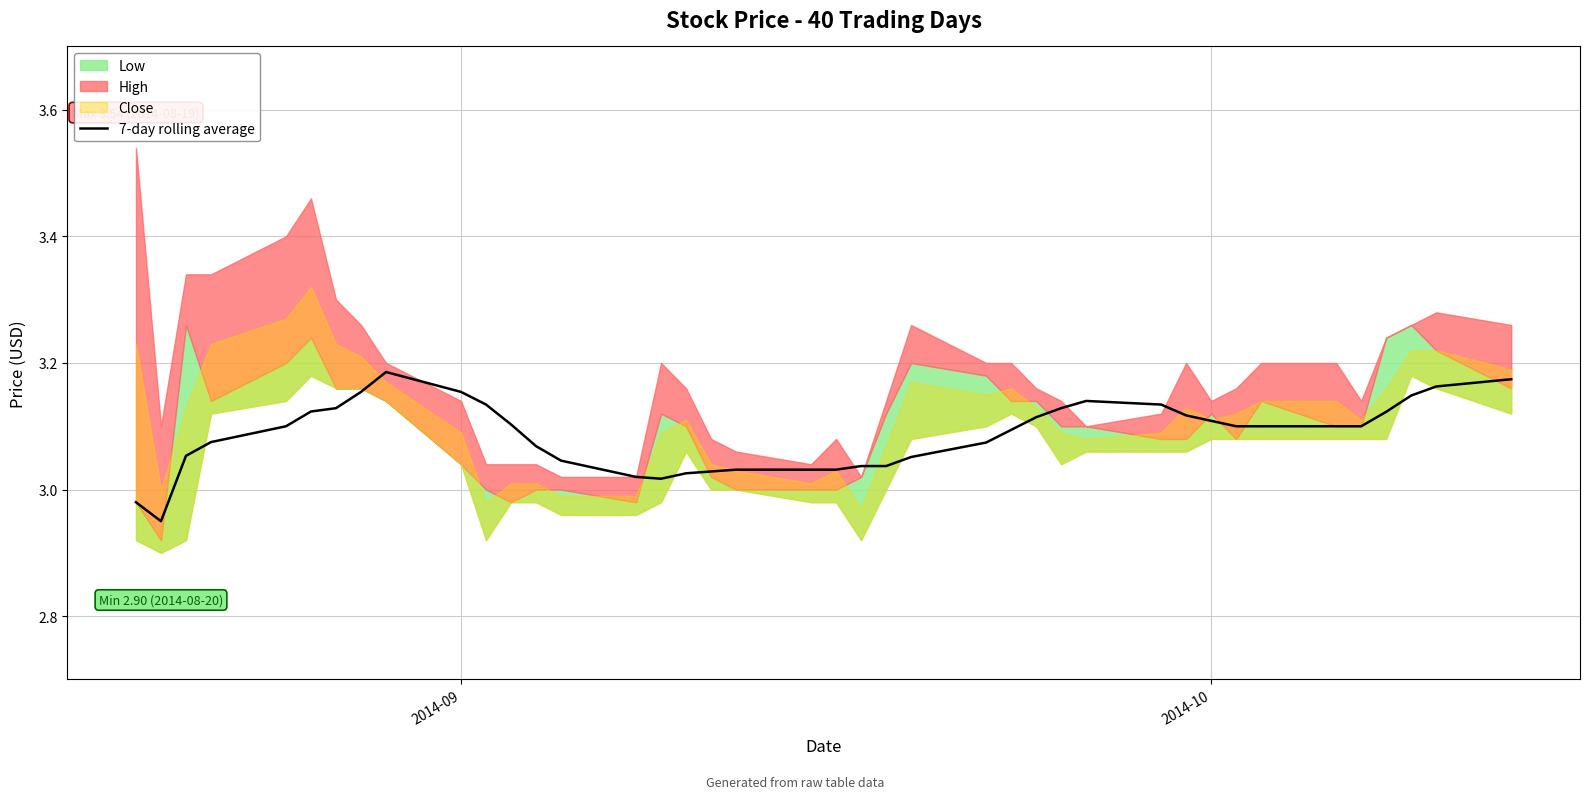

How many lines are shown in the chart?

1